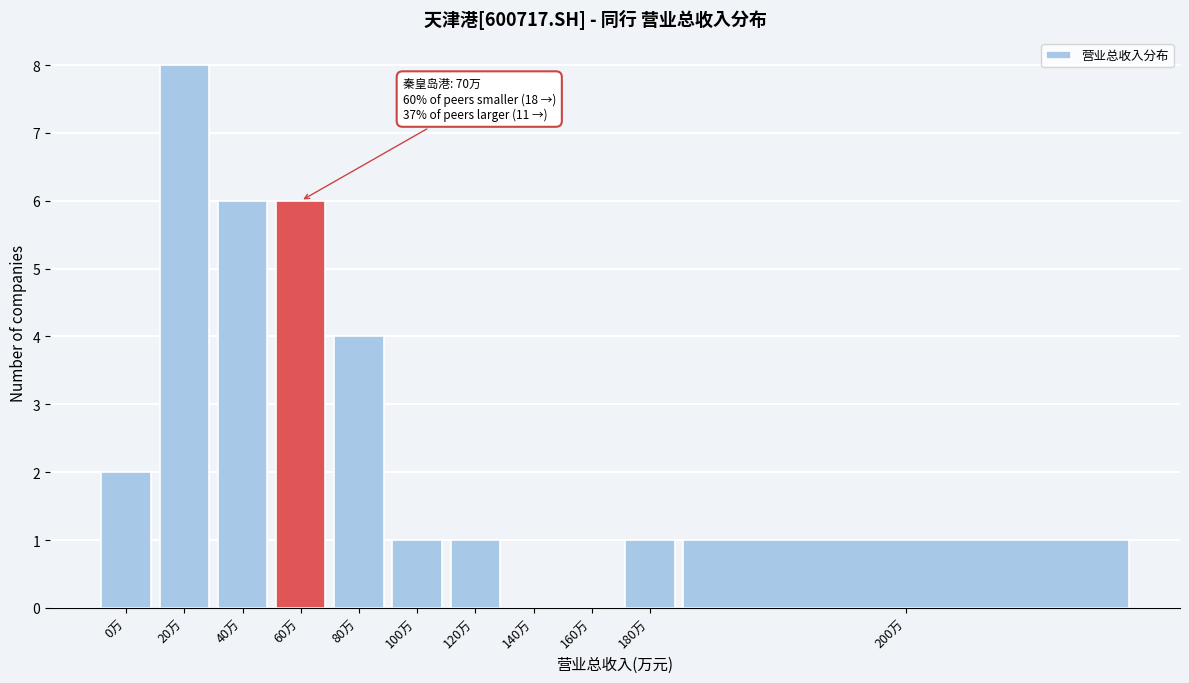

Reading right to left, transcribe all the data shown in this chart.

200万=1	180万=1	160万=0	140万=0	120万=1	100万=1	80万=4	60万=6	40万=6	20万=8	0万=2